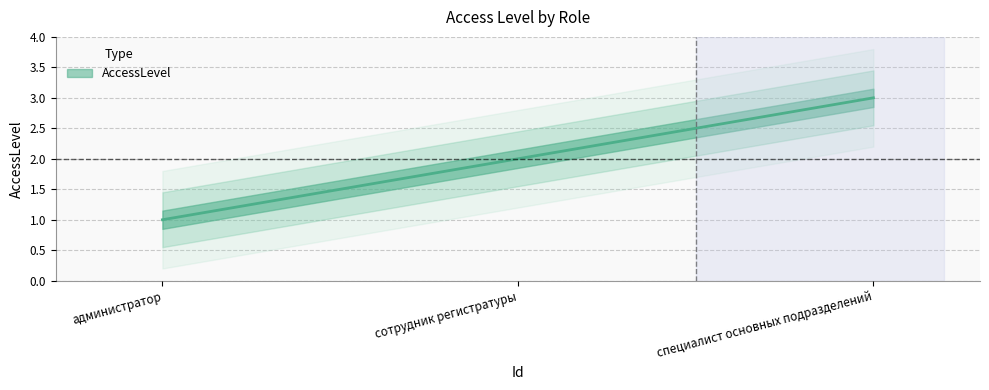

Count the number of values greater than 2.

1